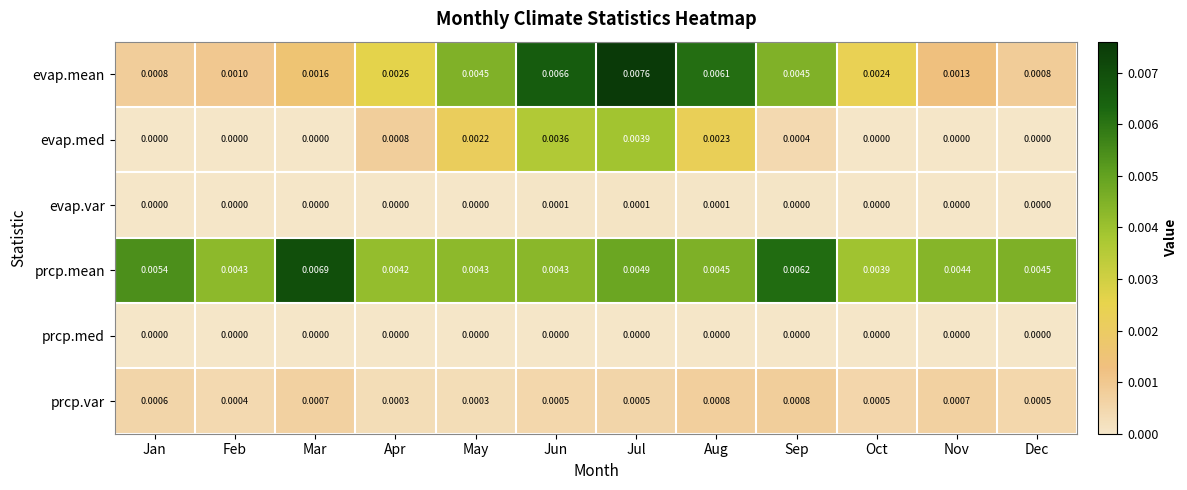

Rank the series by their maximum value, from lowest to highest.

prcp.med, evap.var, prcp.var, evap.med, prcp.mean, evap.mean